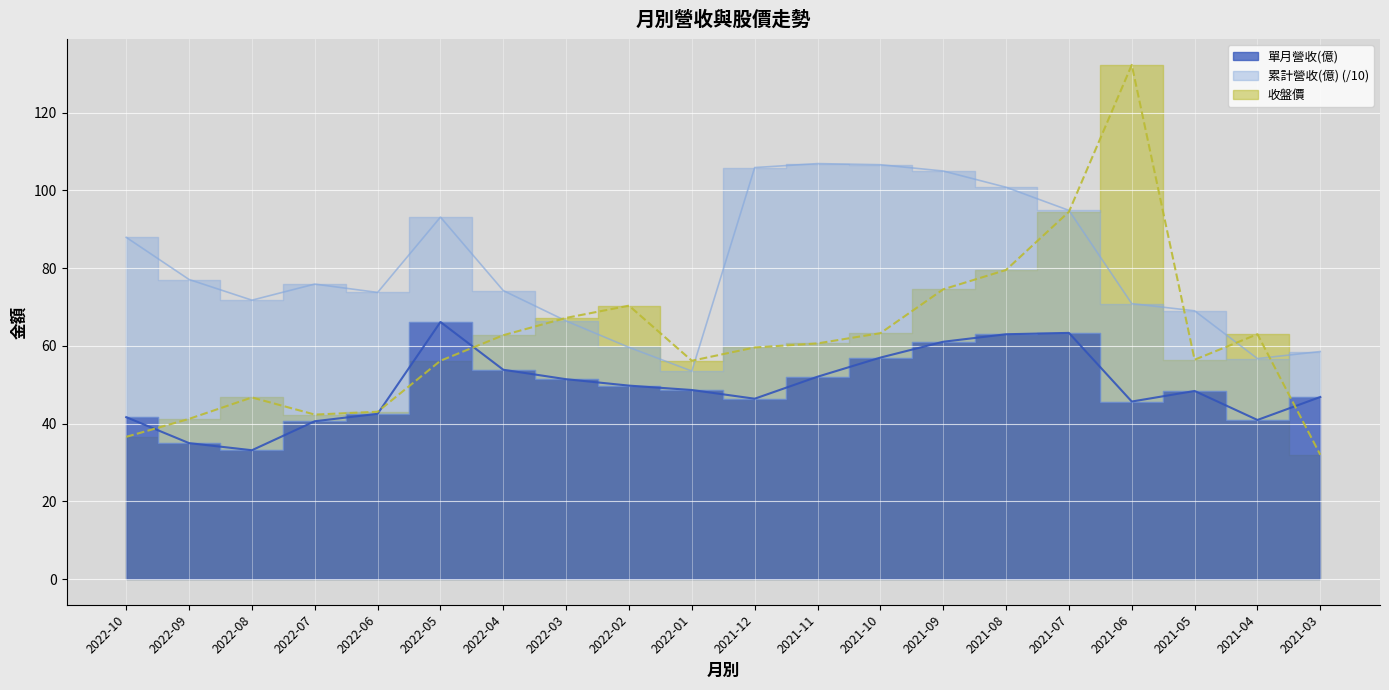

True or false: 收盤價 and 單月營收(億) intersect in this chart.

True